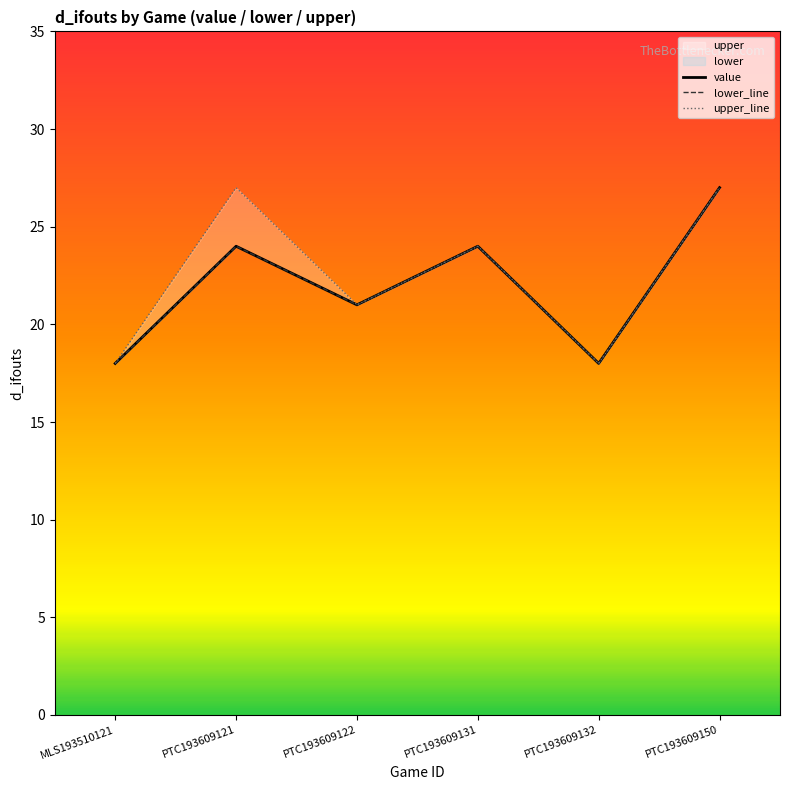

At which label is upper_line closest to 22?

PTC193609122